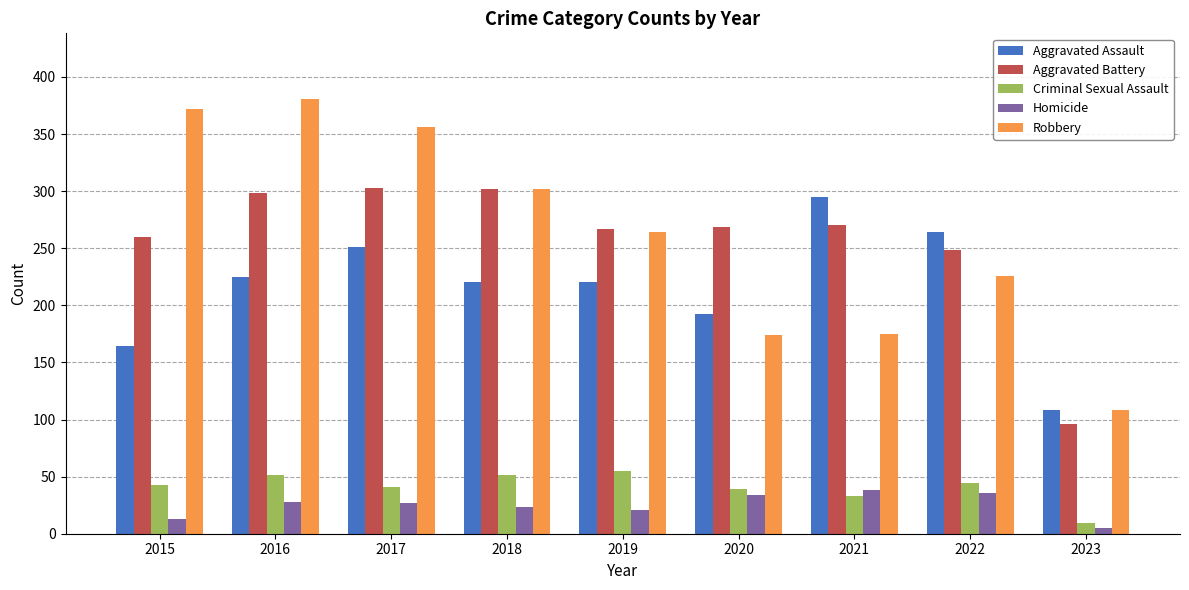

What are all the series names shown in the legend?

Aggravated Assault, Aggravated Battery, Criminal Sexual Assault, Homicide, Robbery